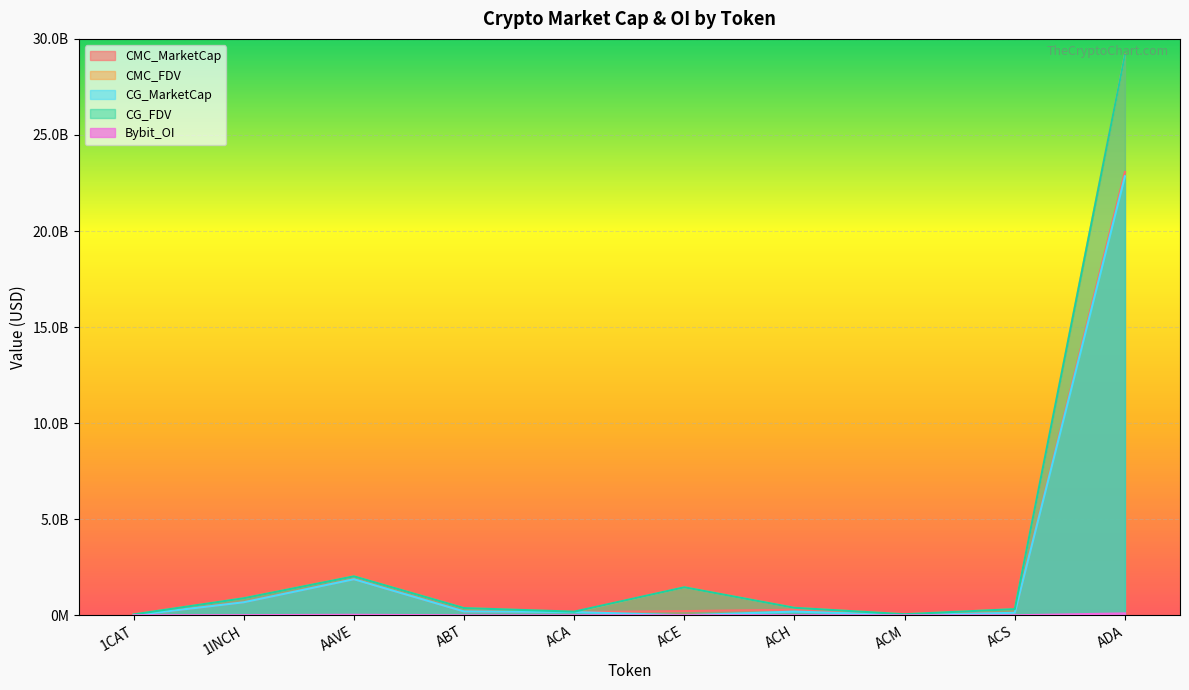

How many series are shown in this chart?

5